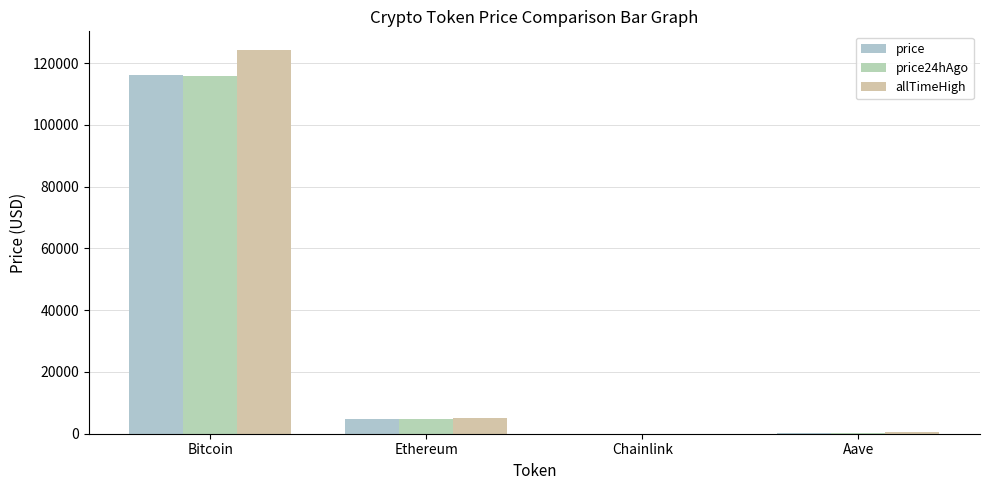

At which label is price24hAgo closest to 57985?

Ethereum